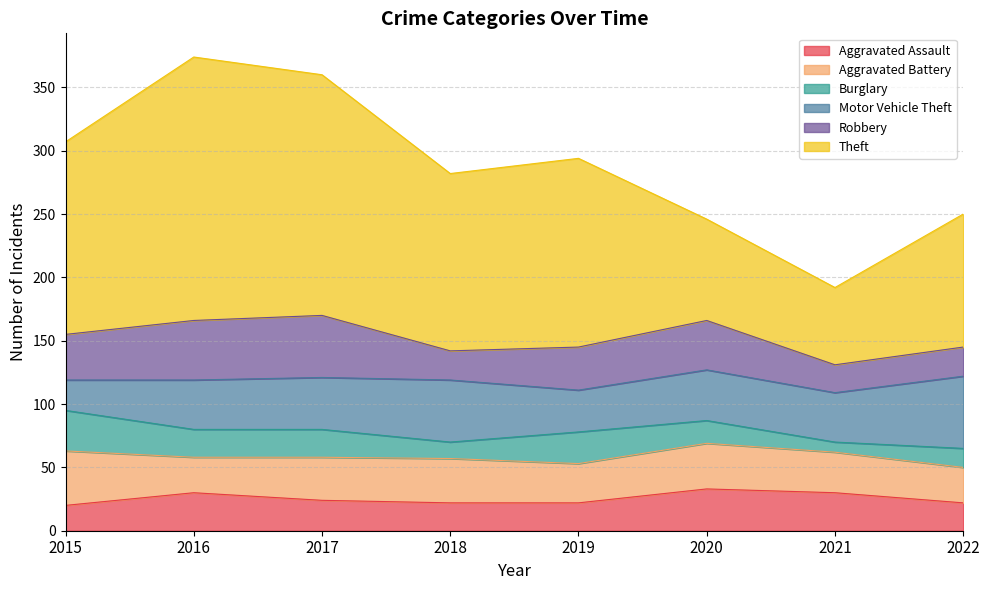

List the series in order of their peak value, highest first.

Theft, Motor Vehicle Theft, Robbery, Aggravated Battery, Aggravated Assault, Burglary